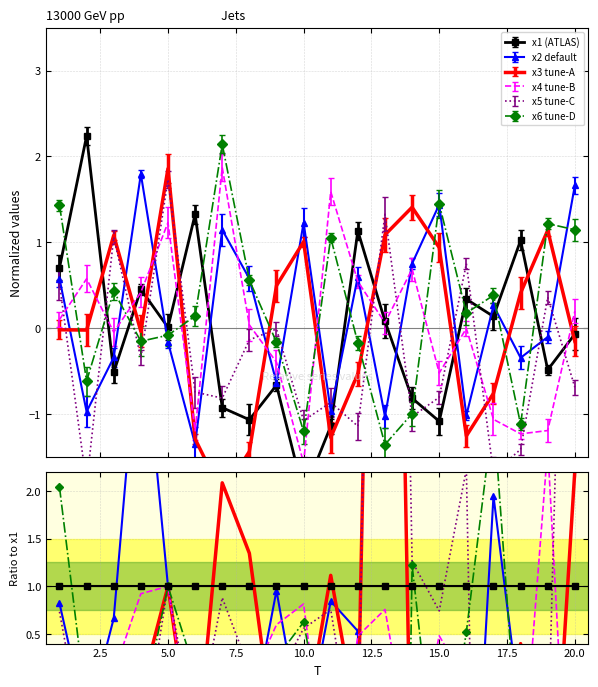

Reading left to right, list all the values displayed in this chart.

x2 default: 0.8	-0.4	0.7	4.0	1.0	-1.0	-1.2	-0.5	1.0	-0.6	0.8	0.5	-12.8	-0.9	-1.3	-3.0	1.9	-0.3	0.2	-23.7
x3 tune-A: -0.0	-0.0	-2.1	-0.1	1.0	-1.0	2.1	1.3	-0.7	-0.5	1.1	-0.5	13.5	-1.7	-0.9	-3.7	-5.6	0.4	-2.3	2.2
x4 tune-B: 0.1	0.3	0.1	0.9	1.0	-0.9	-2.0	-0.0	0.6	0.8	-1.4	0.5	0.8	-0.8	0.5	-0.0	-7.9	-1.2	2.5	-2.8
x5 tune-C: 0.7	-0.8	-2.1	-0.8	1.0	-0.6	0.9	0.1	0.0	0.6	0.8	-1.0	16.5	1.3	0.7	2.2	-12.5	-1.4	-0.7	9.8
x6 tune-D: 2.0	-0.3	-0.8	-0.3	1.0	0.1	-2.3	-0.5	0.2	0.6	-0.9	-0.2	-16.9	1.2	-1.3	0.5	2.8	-1.1	-2.5	-16.3
x1 (ATLAS): 1.0	1.0	1.0	1.0	1.0	1.0	1.0	1.0	1.0	1.0	1.0	1.0	1.0	1.0	1.0	1.0	1.0	1.0	1.0	1.0